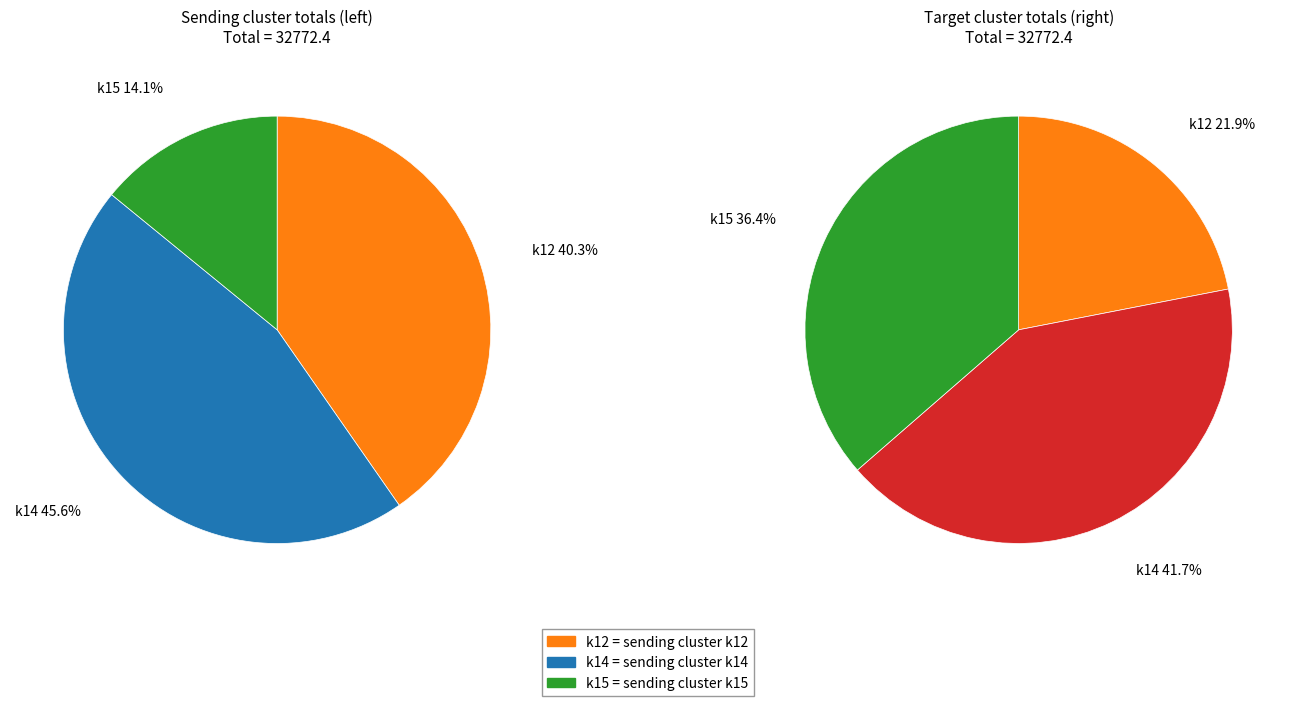

To the nearest percent, what is the combined percentage of k14 and k15?

78%